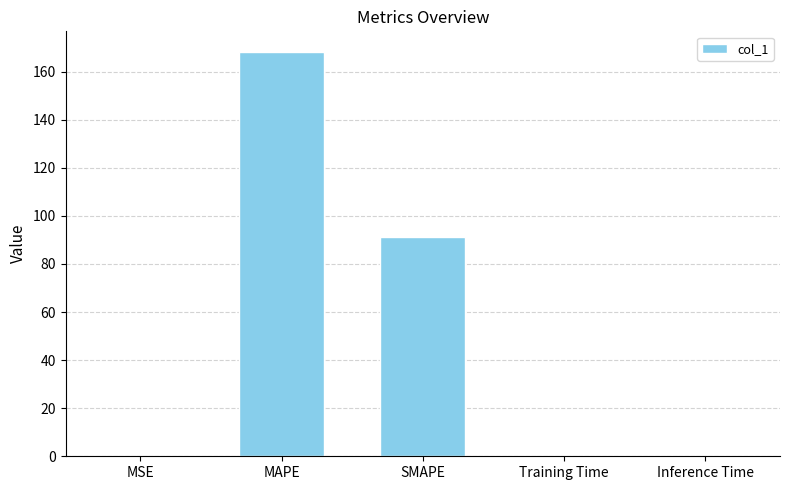

What is the greatest value displayed?

168.4